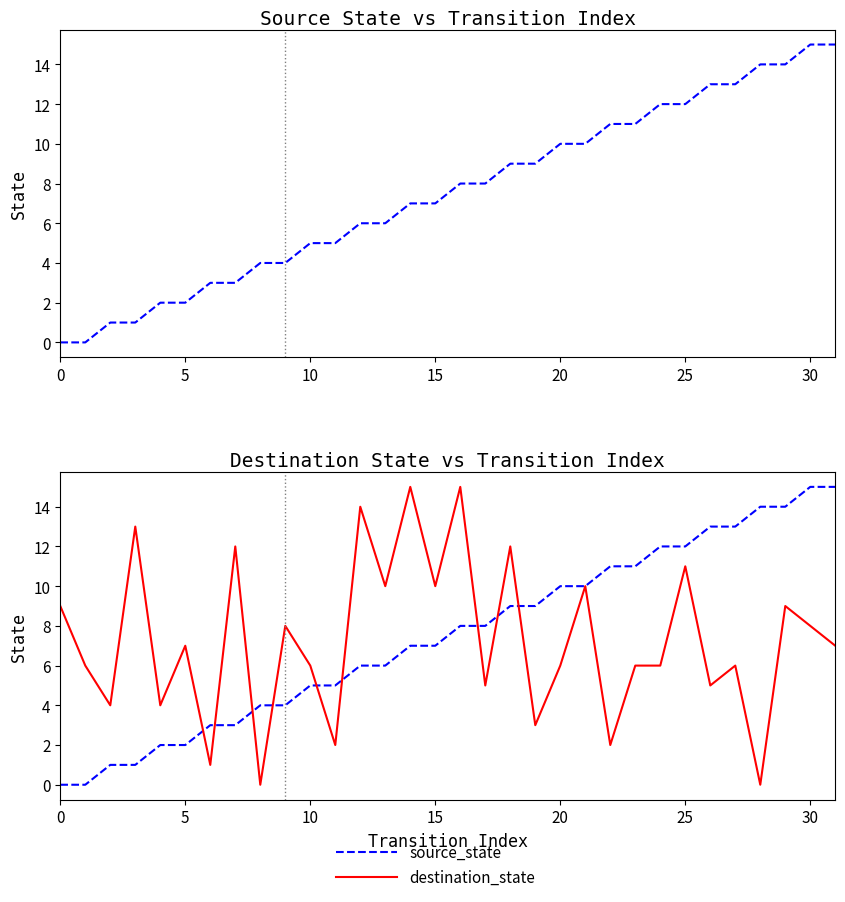

True or false: destination_state and source_state intersect in this chart.

True